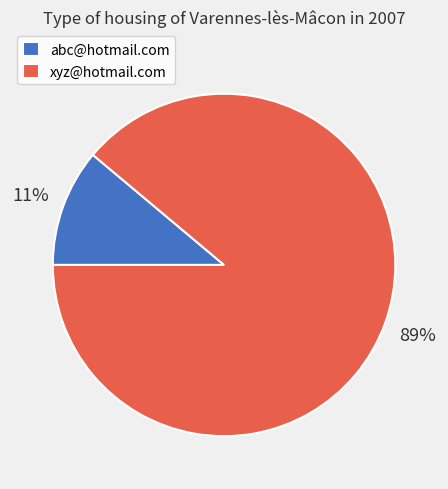

Which category has the biggest portion of the pie?

xyz@hotmail.com